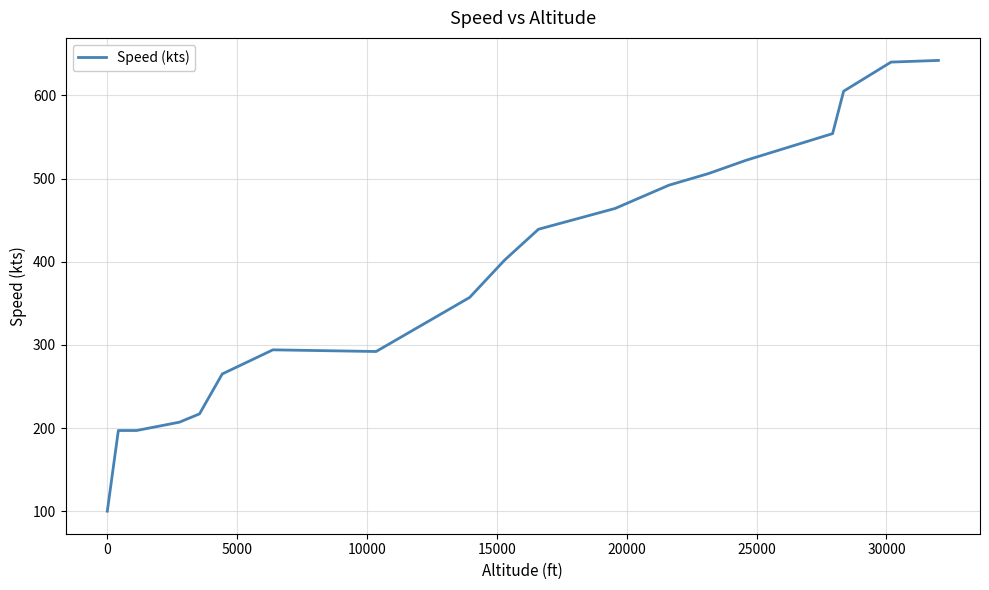

What is the smallest value displayed?

100